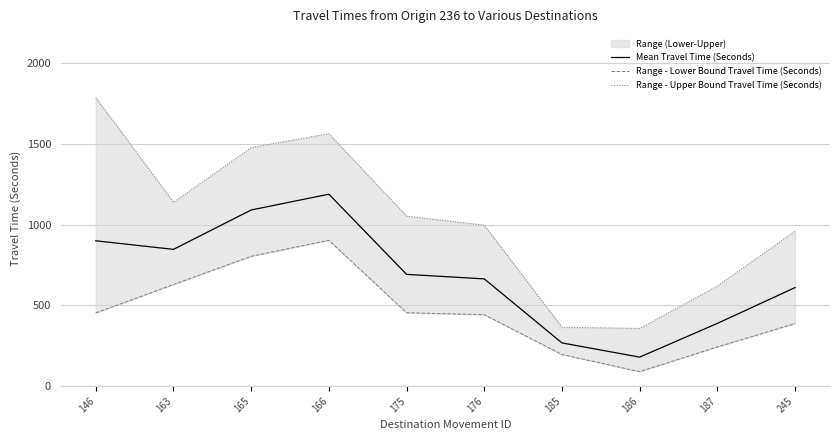

In Range - Lower Bound Travel Time (Seconds), how many points are lower than both neighbors (excluding endpoints)?

1